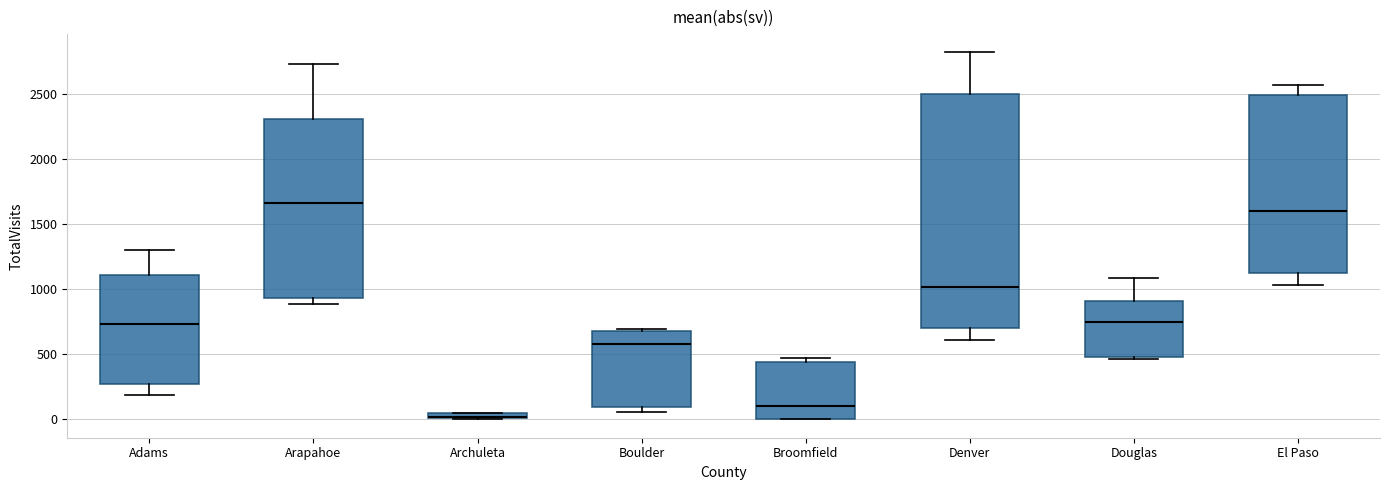

Where is the upper edge of the box for Archuleta on the y-axis? The values are not printed on the chart, so give them approximately, as read against the axis.

50